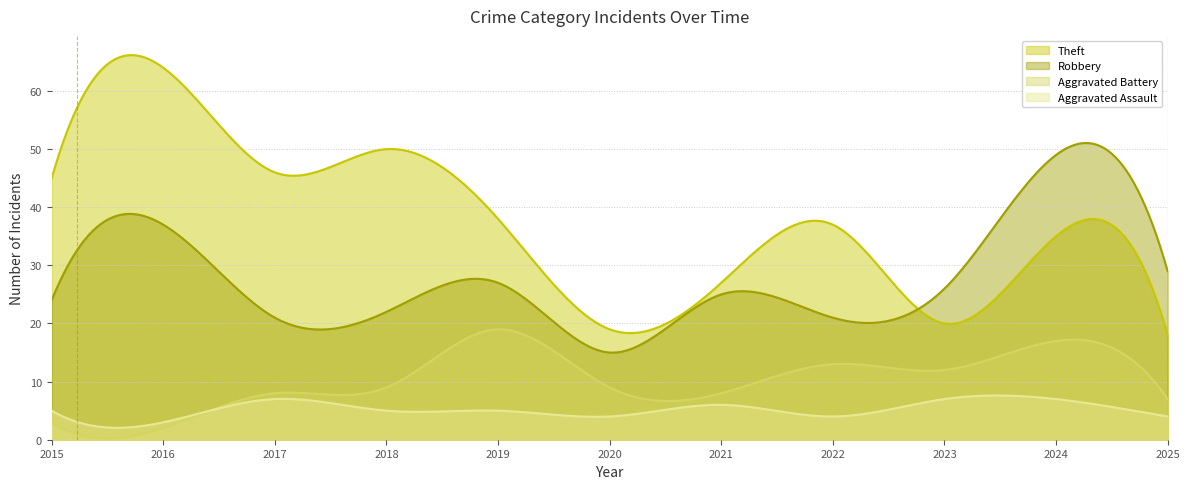

At which category does the chart reach its peak across all series?

2016